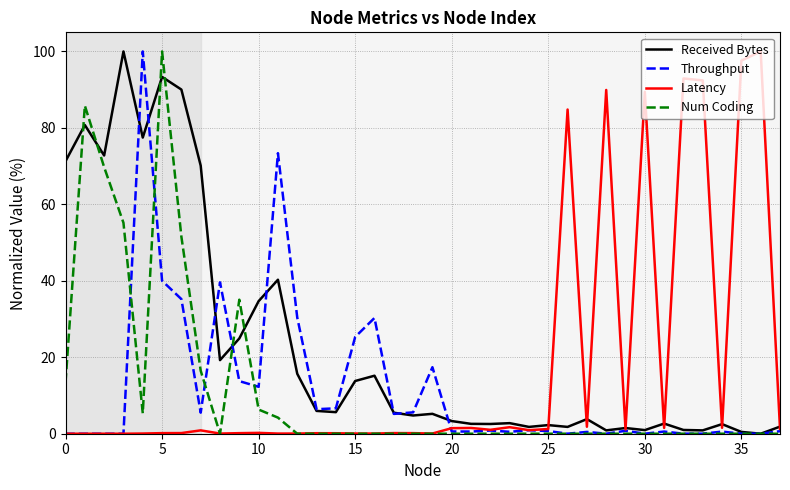

Which series has the largest total across all categories?

Received Bytes